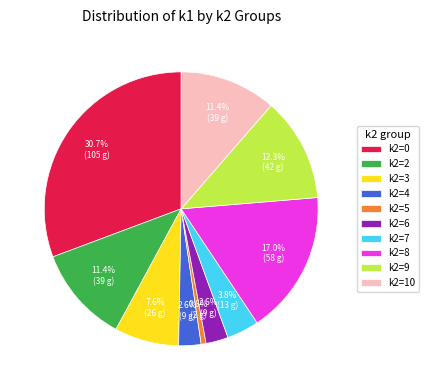

Which slice is the largest?

k2=0